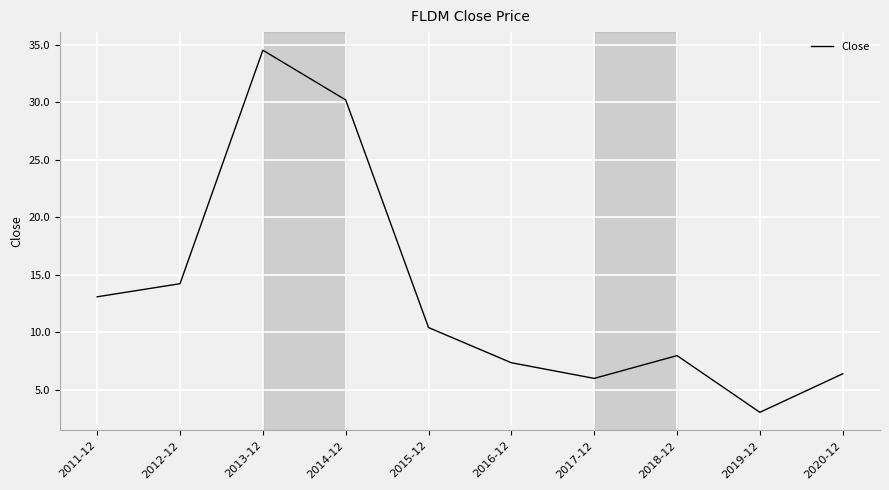

How many values are below 10?

5